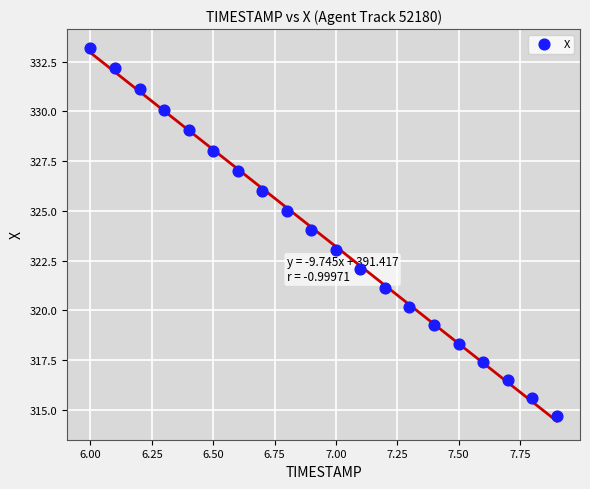

What is the range of X values (max minus min)?

1.9